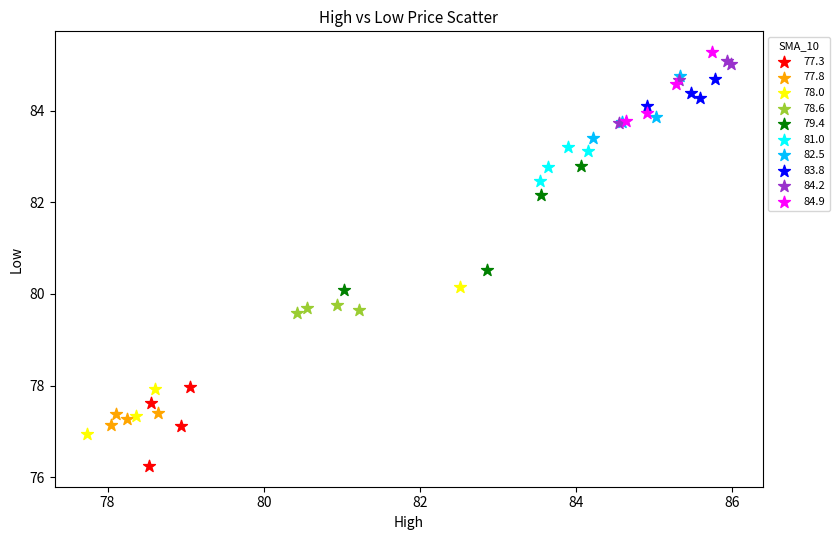

Which series has the widest spread of Y values?

78.0